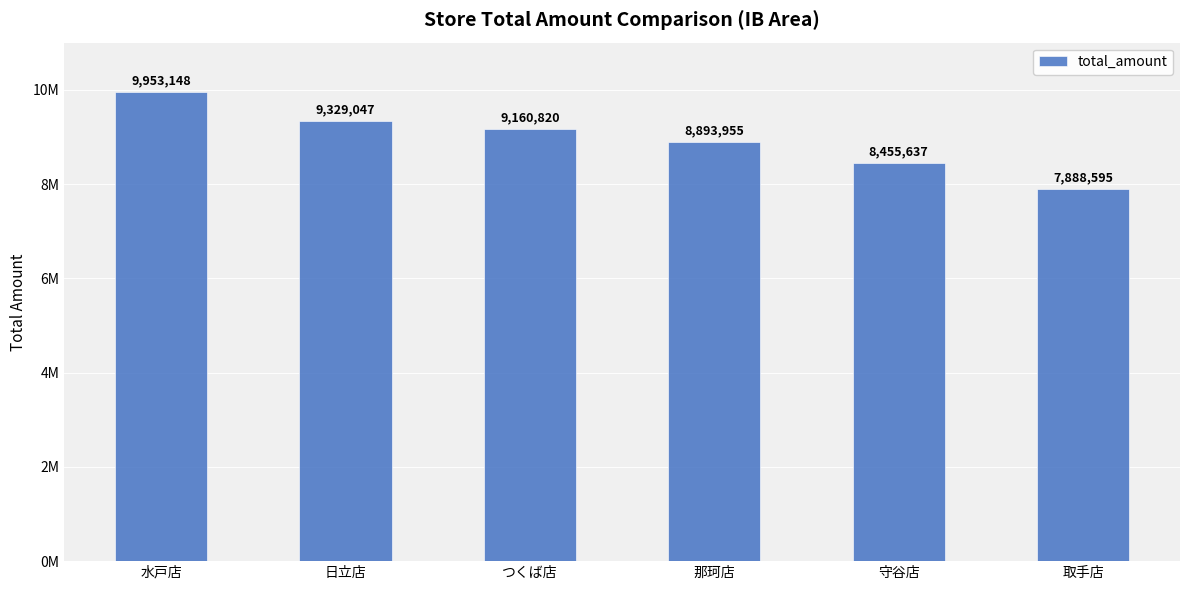

Which category has the highest value across all series?

水戸店